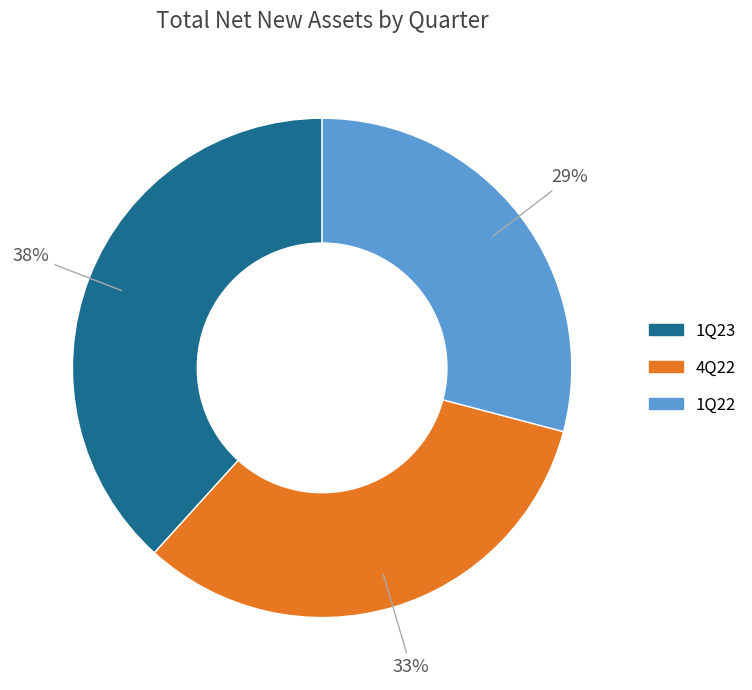

Is 1Q23 the majority of the pie?

No